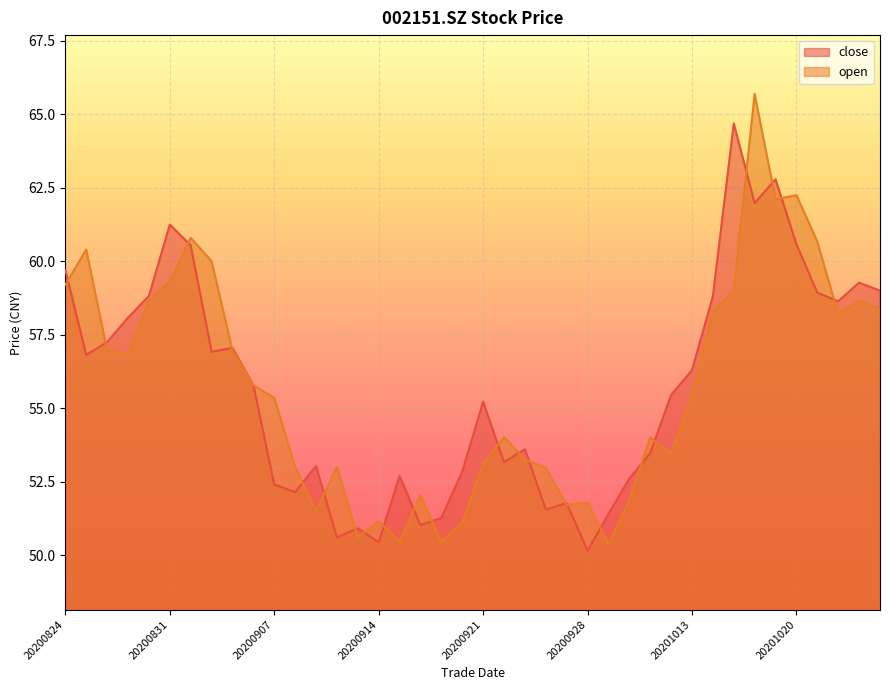

How many intersections are there between open and close?

23